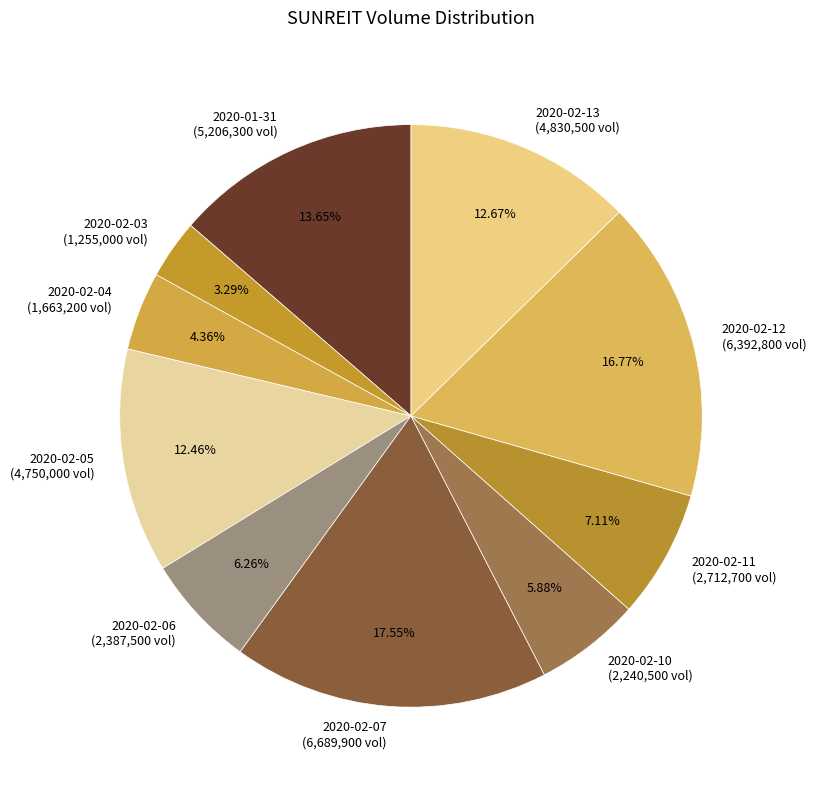

What percentage is the 2020-02-06 slice, to the nearest percent?

6%